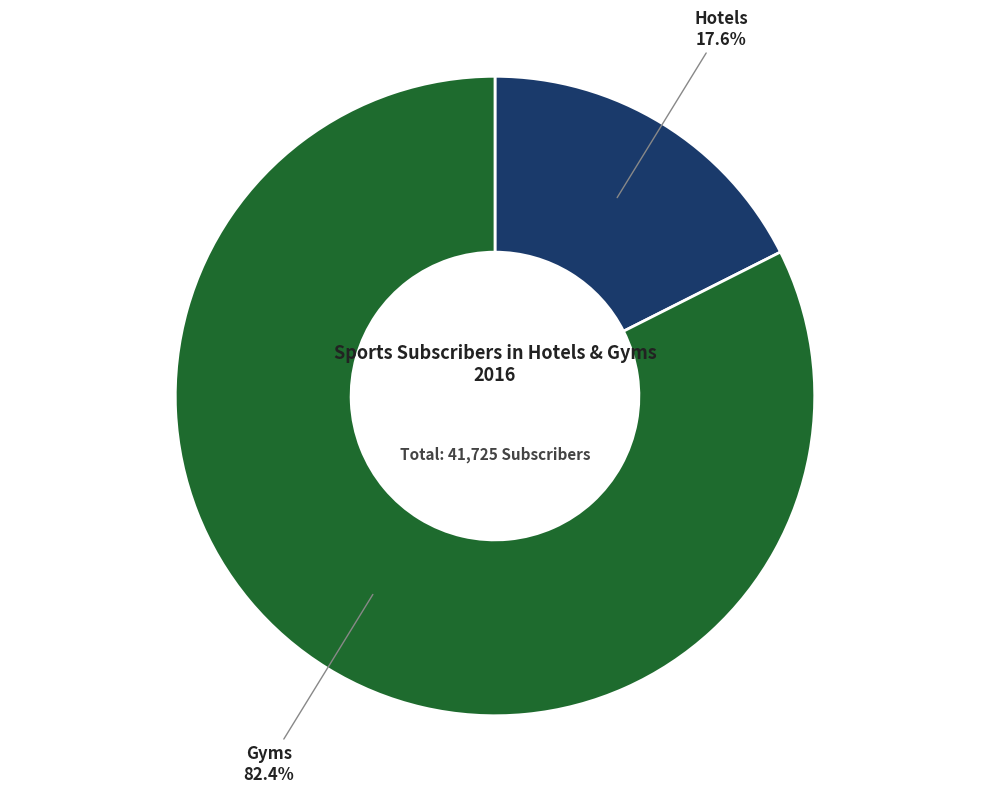

Does any single category account for the majority?

Yes